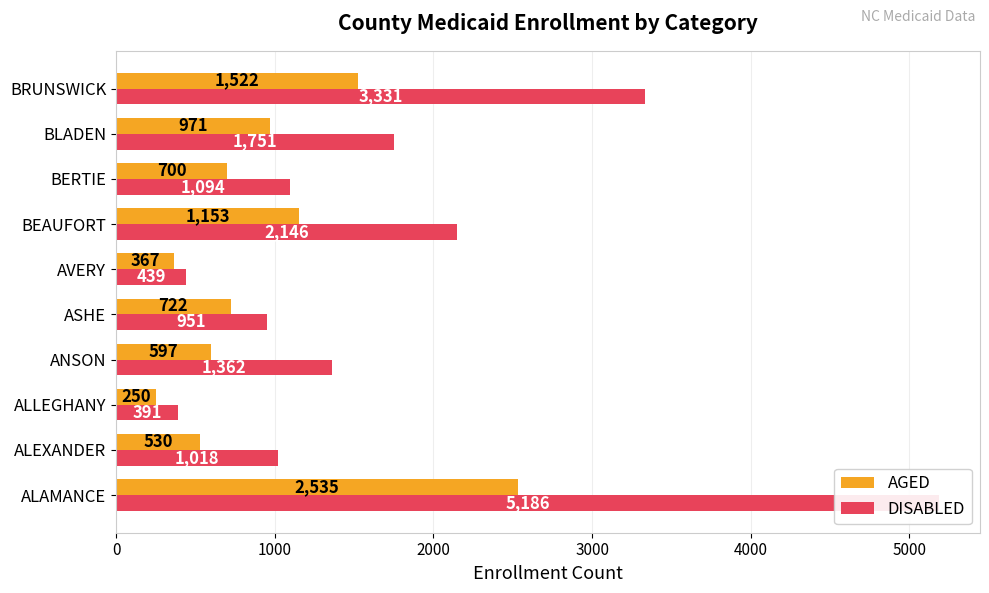

Rank the series at ALAMANCE from lowest to highest value.

AGED, DISABLED